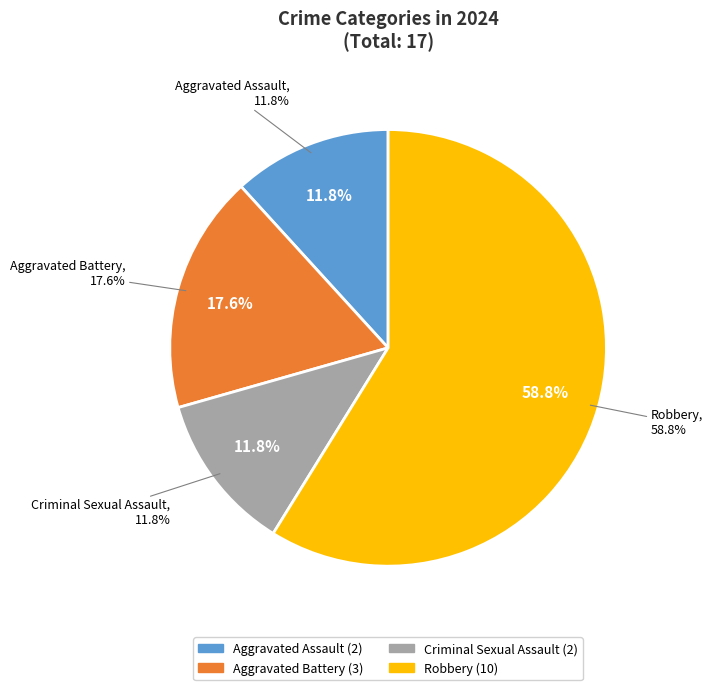

To the nearest percent, what is the difference between the Robbery and Aggravated Assault slice percentages?

47%